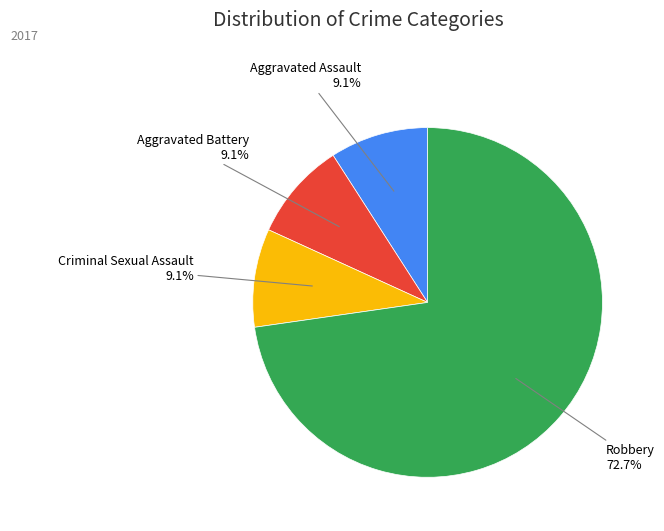

Combined, do Aggravated Assault and Criminal Sexual Assault account for over 50%?

No